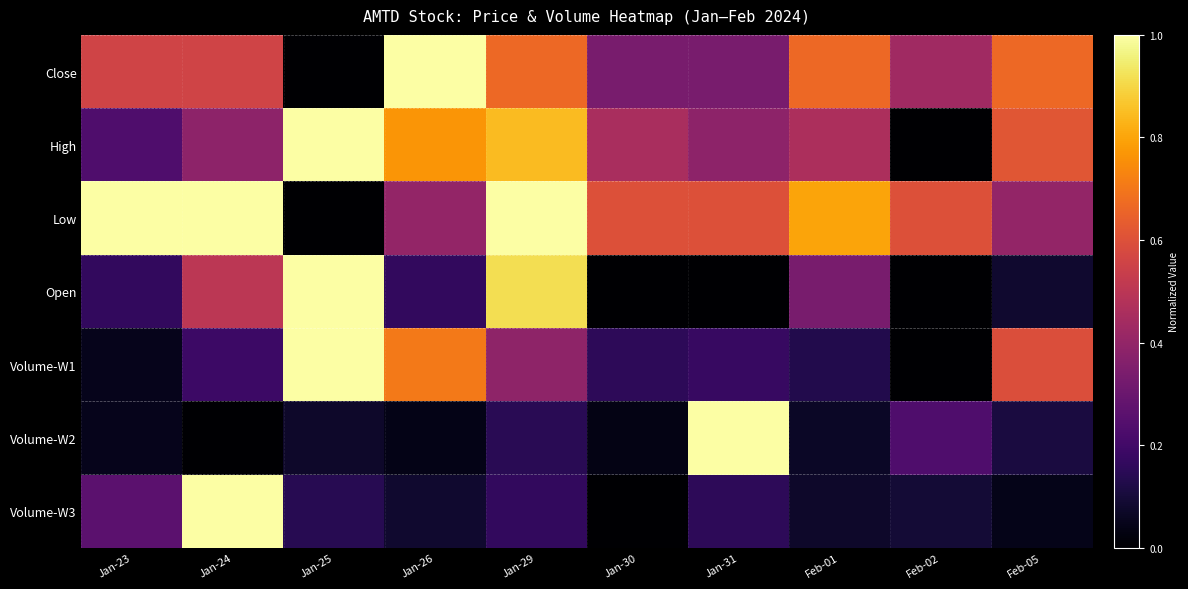

What is the difference between the highest and lowest values at Jan-29?

0.9